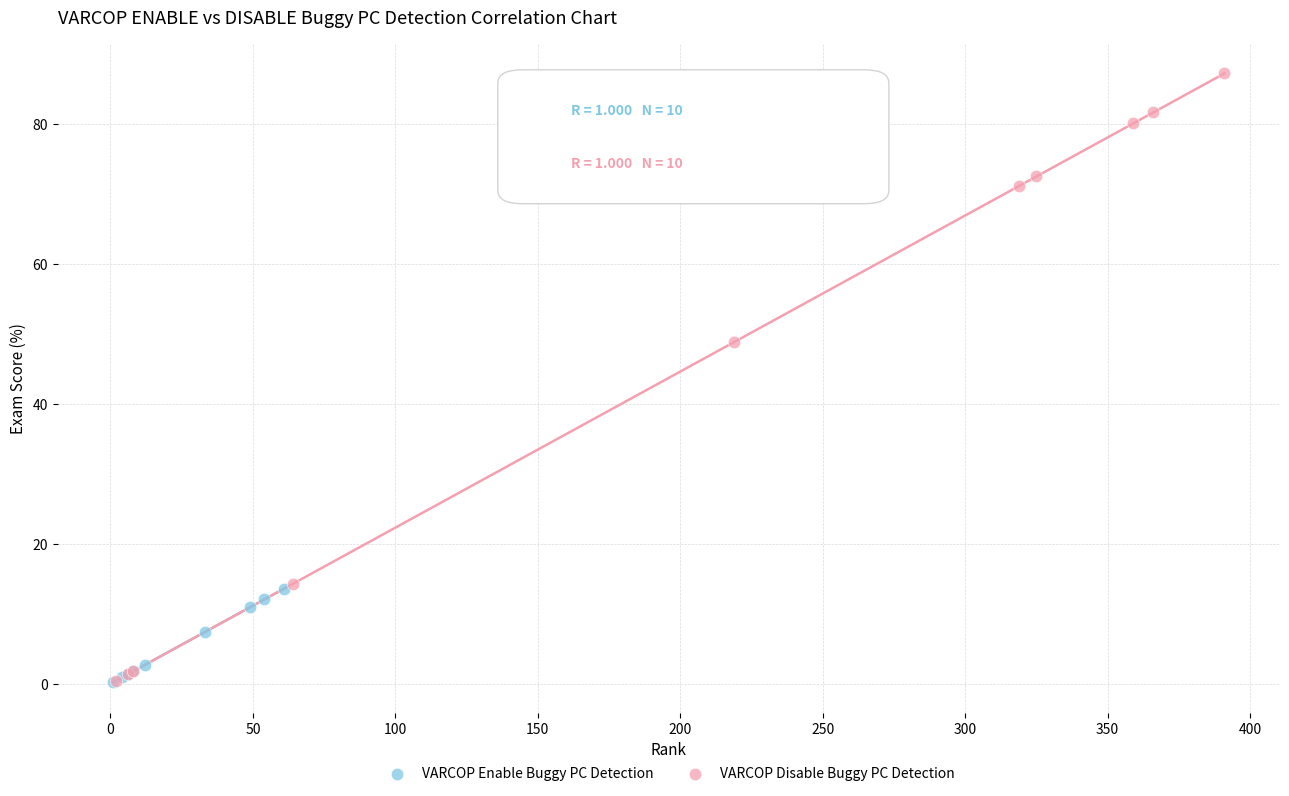

Which series has the widest spread of Y values?

VARCOP Disable Buggy PC Detection